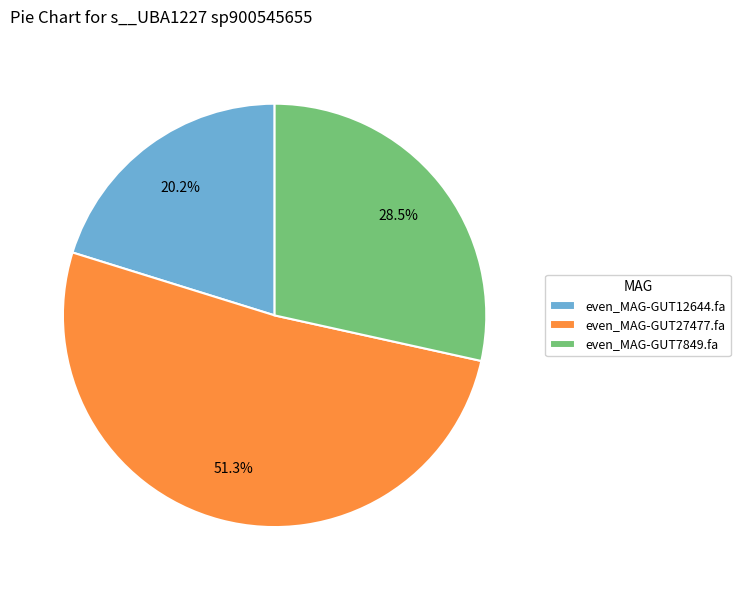

Count the number of slices in the pie.

3